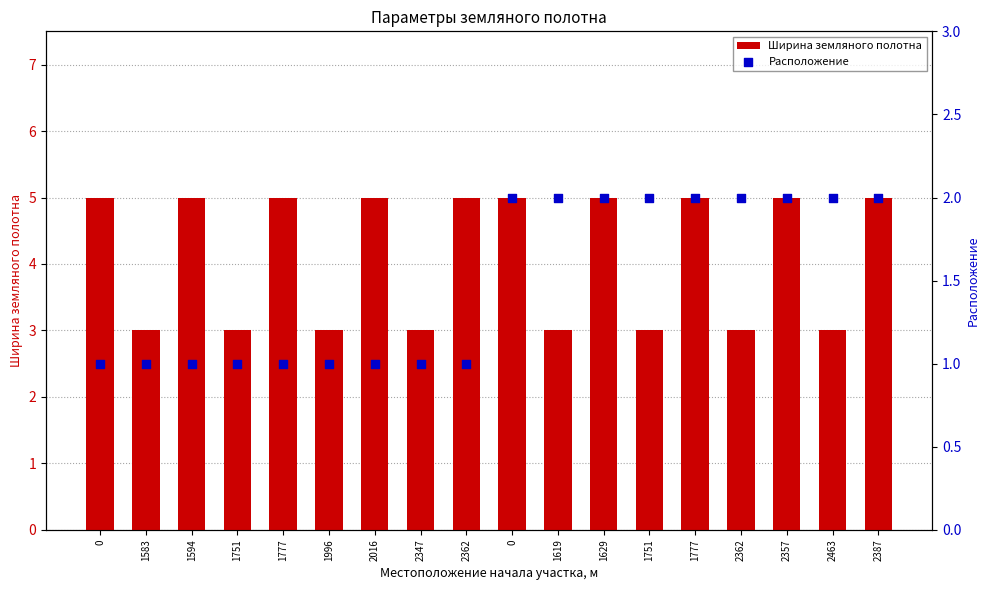

Which series has the largest Y range (max minus min)?

Ширина земляного полотна